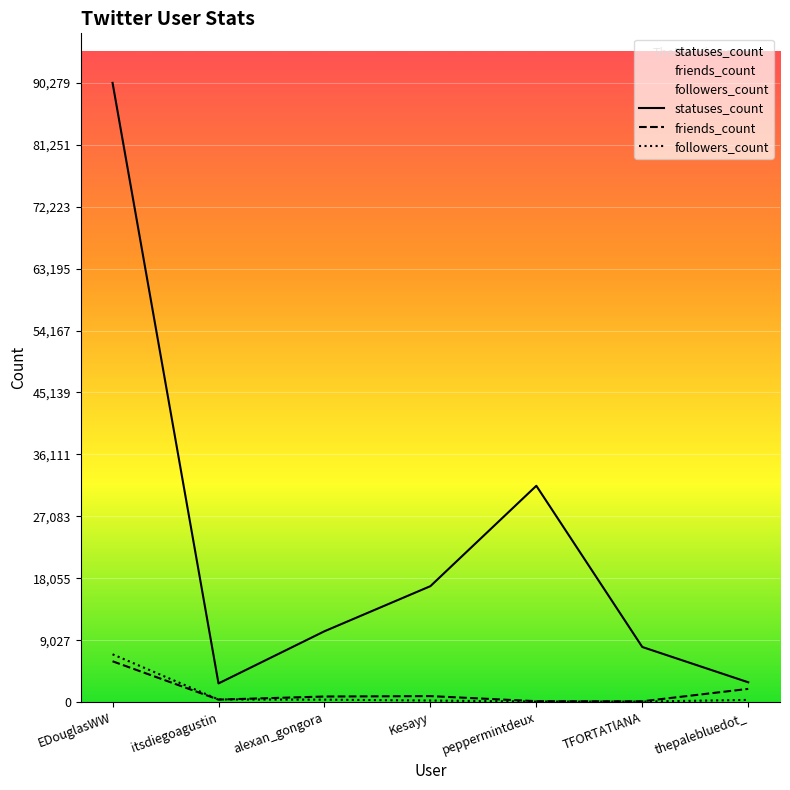

What is the difference between the statuses_count values at Kesayy and EDouglasWW?

73375